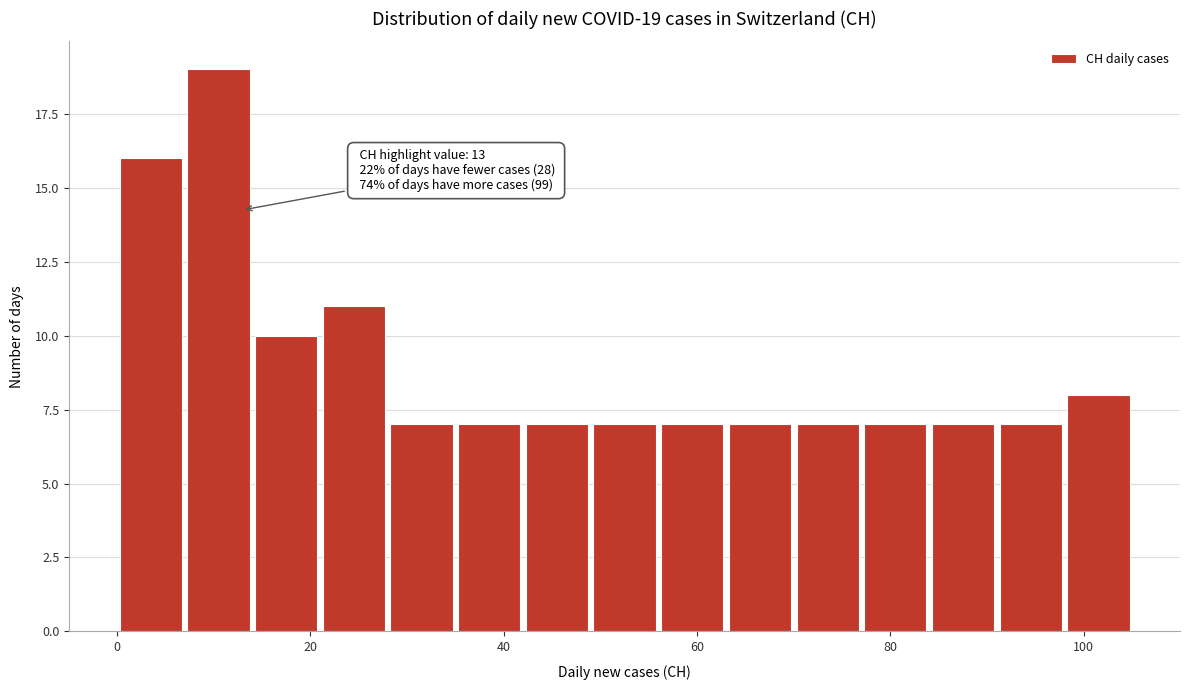

Read against the x-axis, roughly where is the centre of the tallest bar?

10